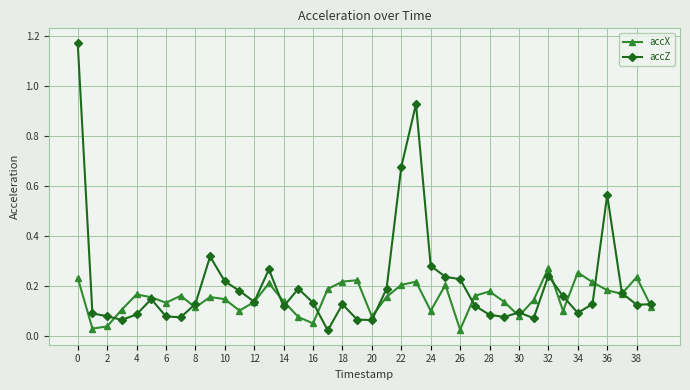

At how many categories does at least one series exceed 0?

40